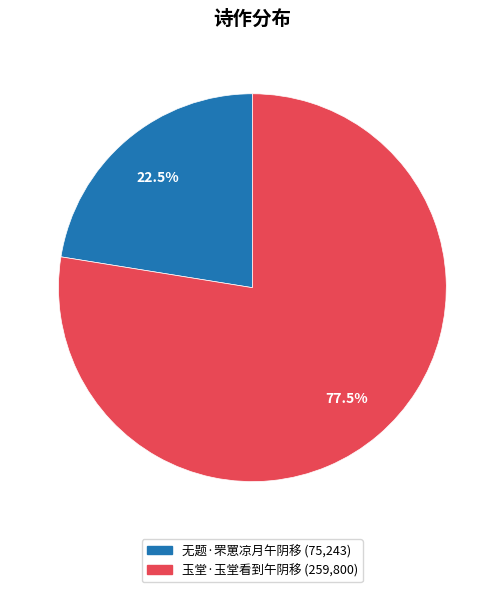

To the nearest percent, what is the difference between the largest and smallest slice percentages?

55%